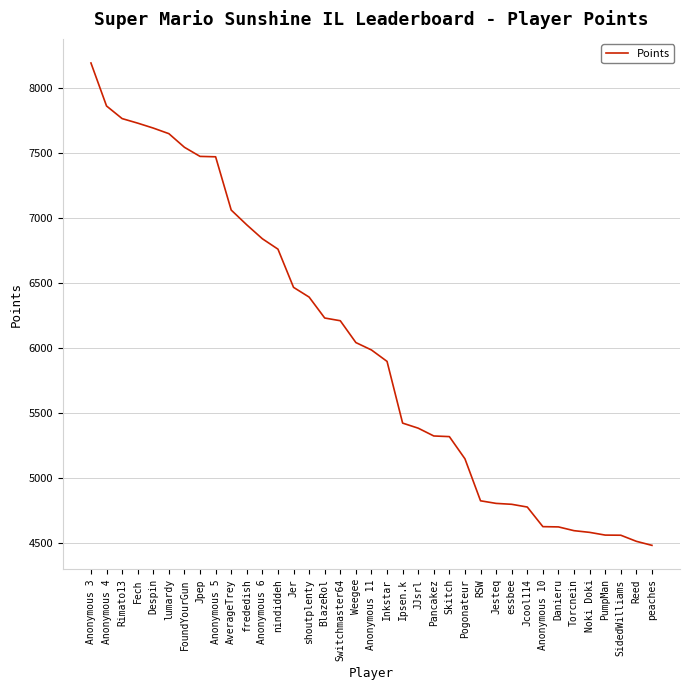

What position from the left is shoutplenty?

15